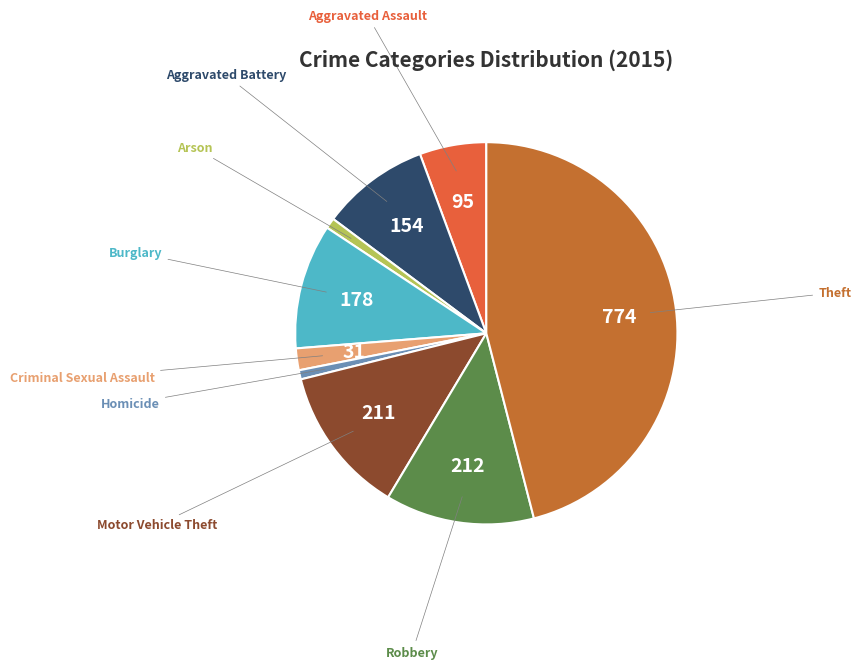

Is there any slice that represents more than half of the pie?

No